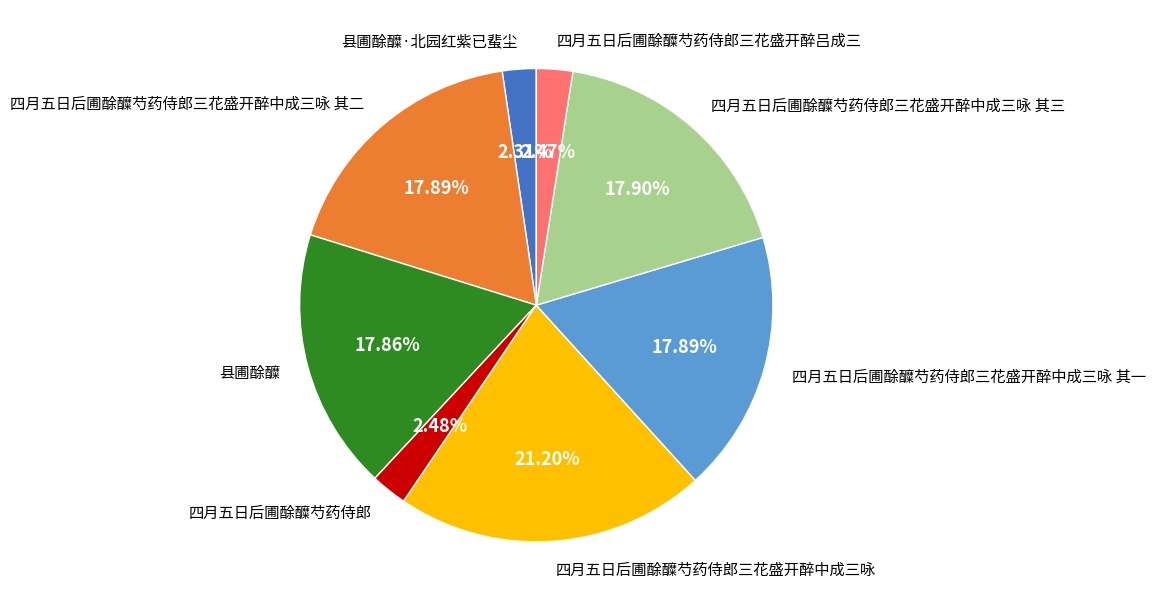

What is the largest slice in the pie chart?

四月五日后圃酴醾芍药侍郎三花盛开醉中成三咏